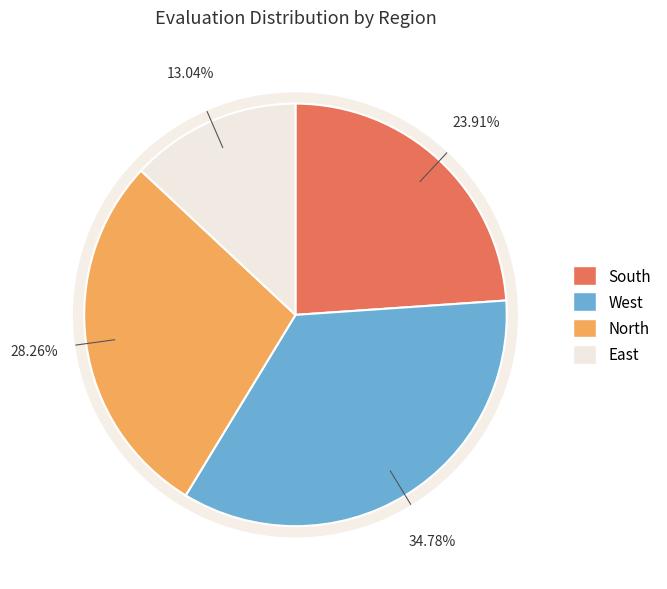

To the nearest percent, what is the average slice percentage?

25%